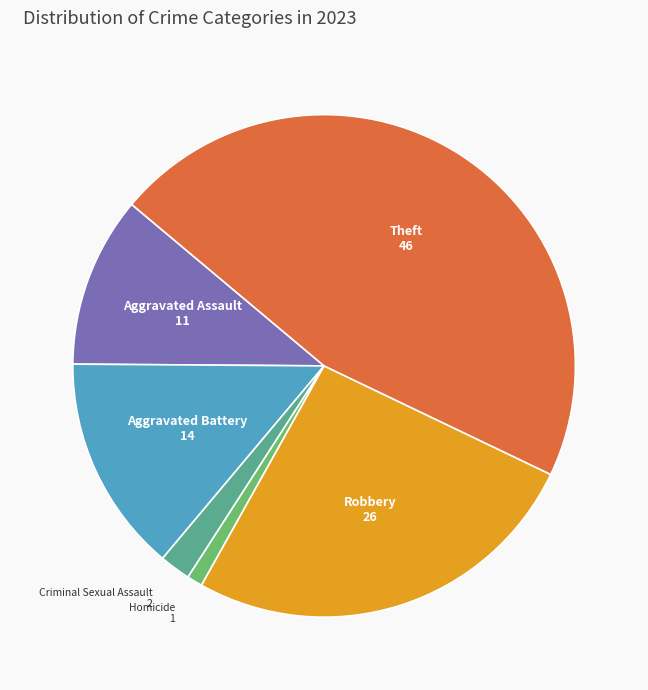

How many slices are in this pie chart?

6